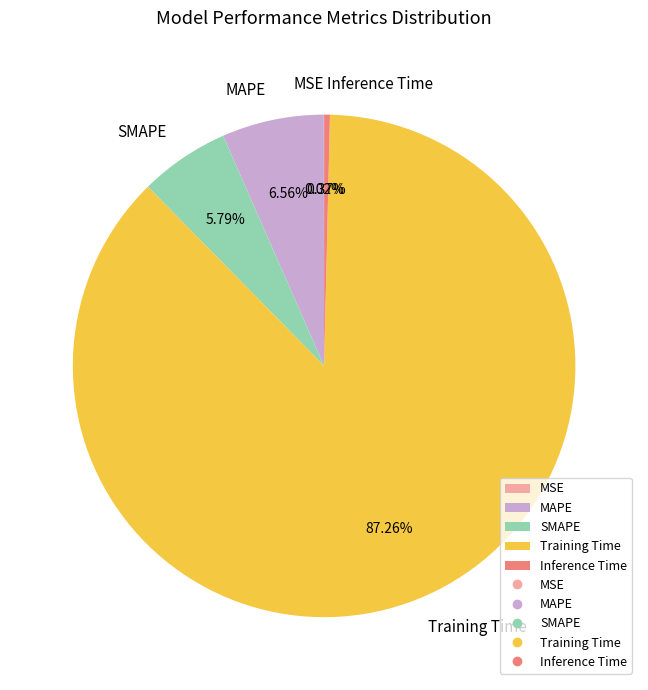

Which has a higher value, MAPE or Training Time?

Training Time